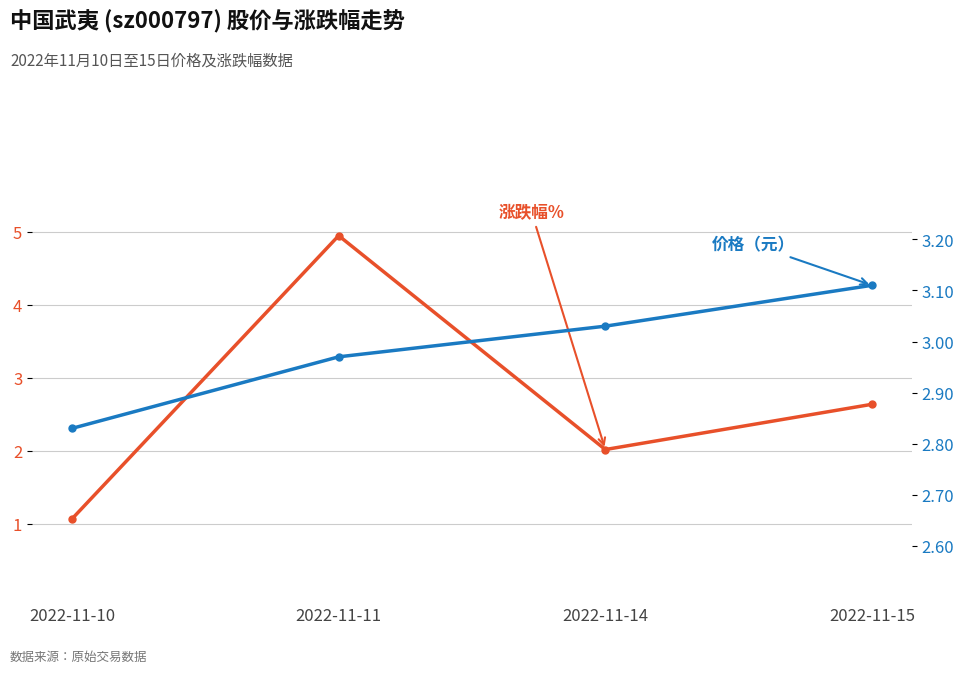

The value of 价格 at 2022-11-15 is 3.1. True or false?

True